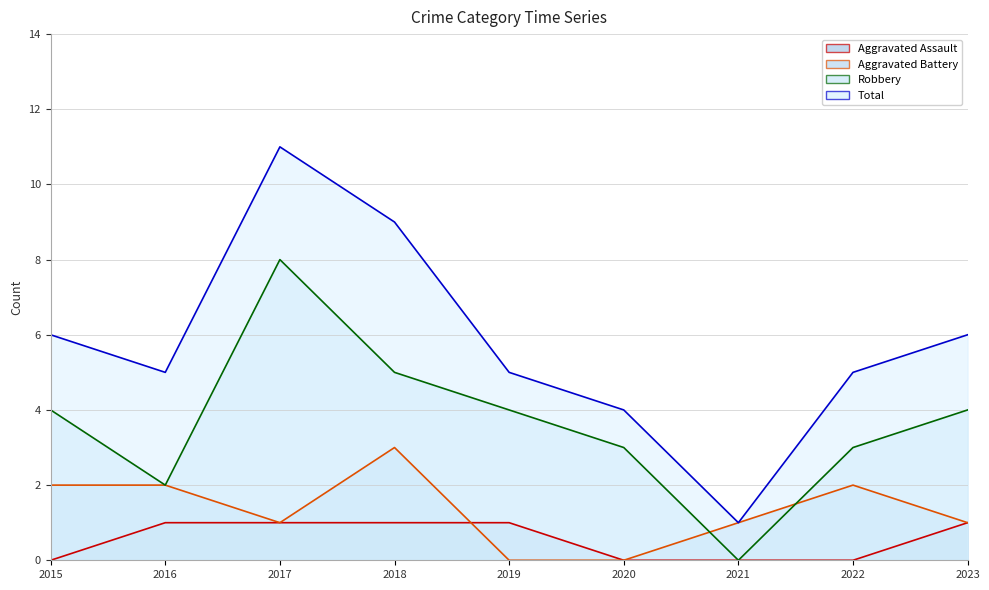

What is the value of the Total point at the 7th from the left?

1